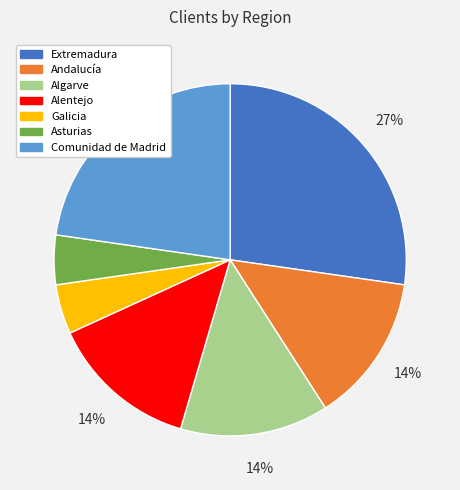

To the nearest percent, what is the difference between the Andalucía and Comunidad de Madrid slice percentages?

9%